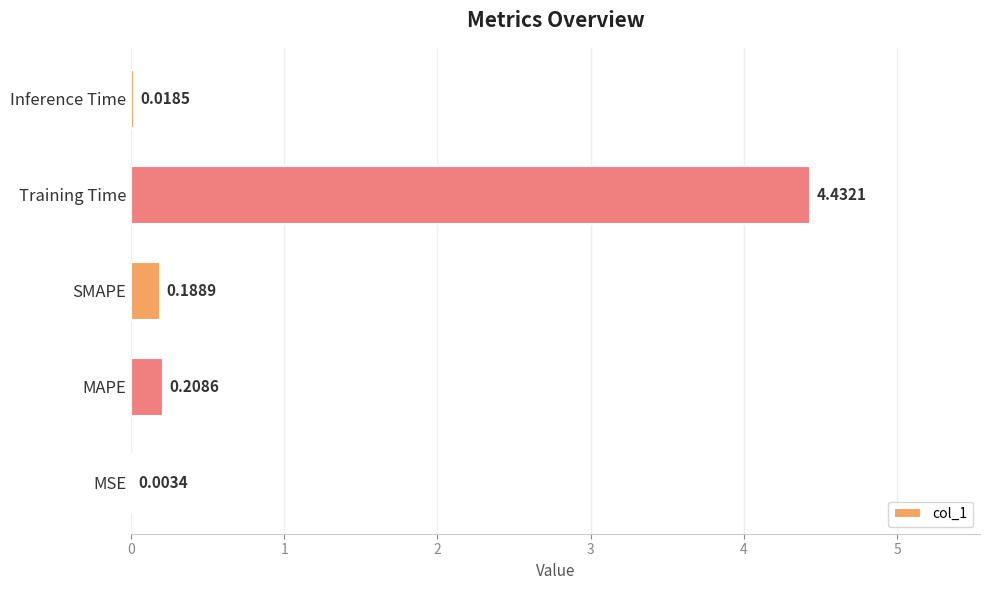

Which has a higher value, MAPE or Training Time?

Training Time